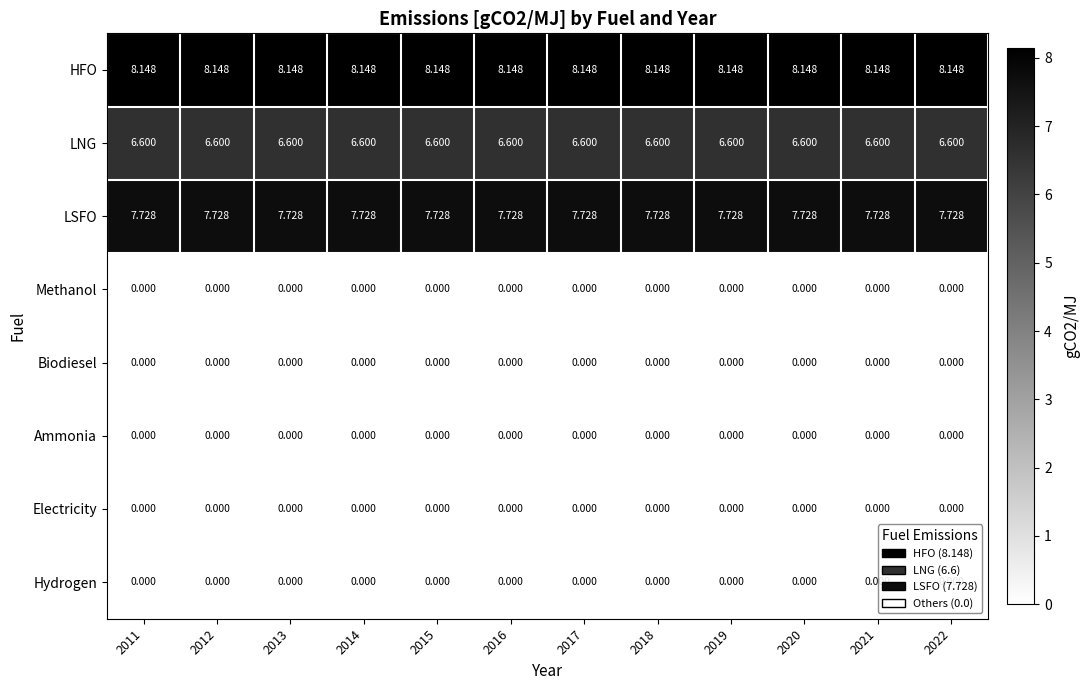

Is the value of Methanol at 2019 greater than the value of LNG at 2021?

No